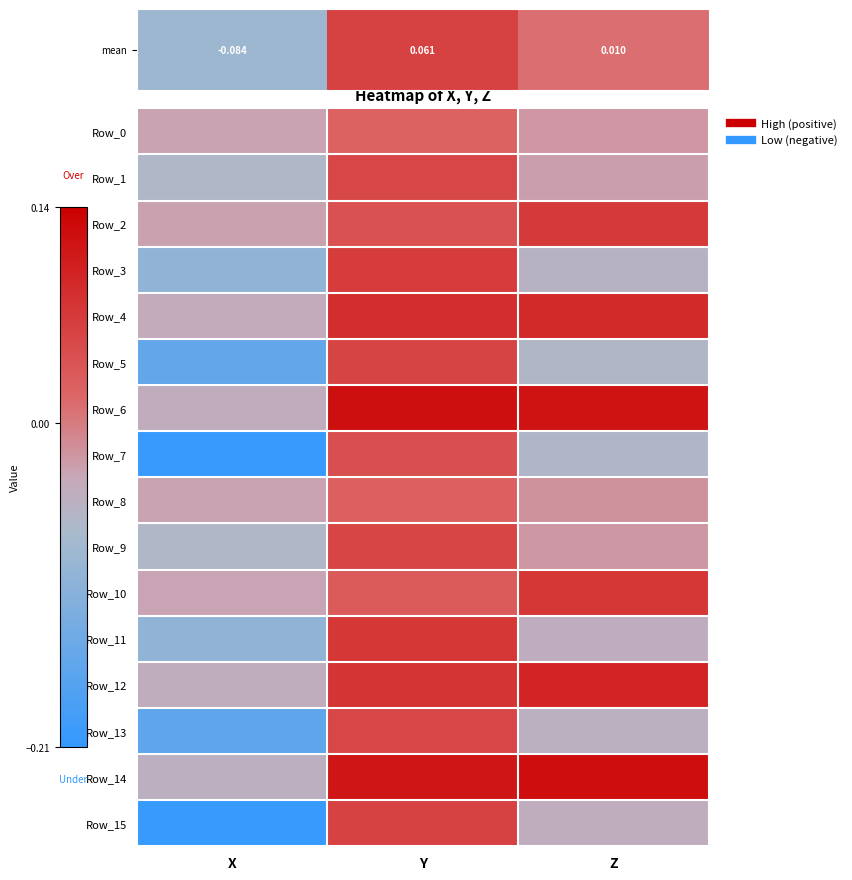

What is the minimum value shown in the chart?

-0.2